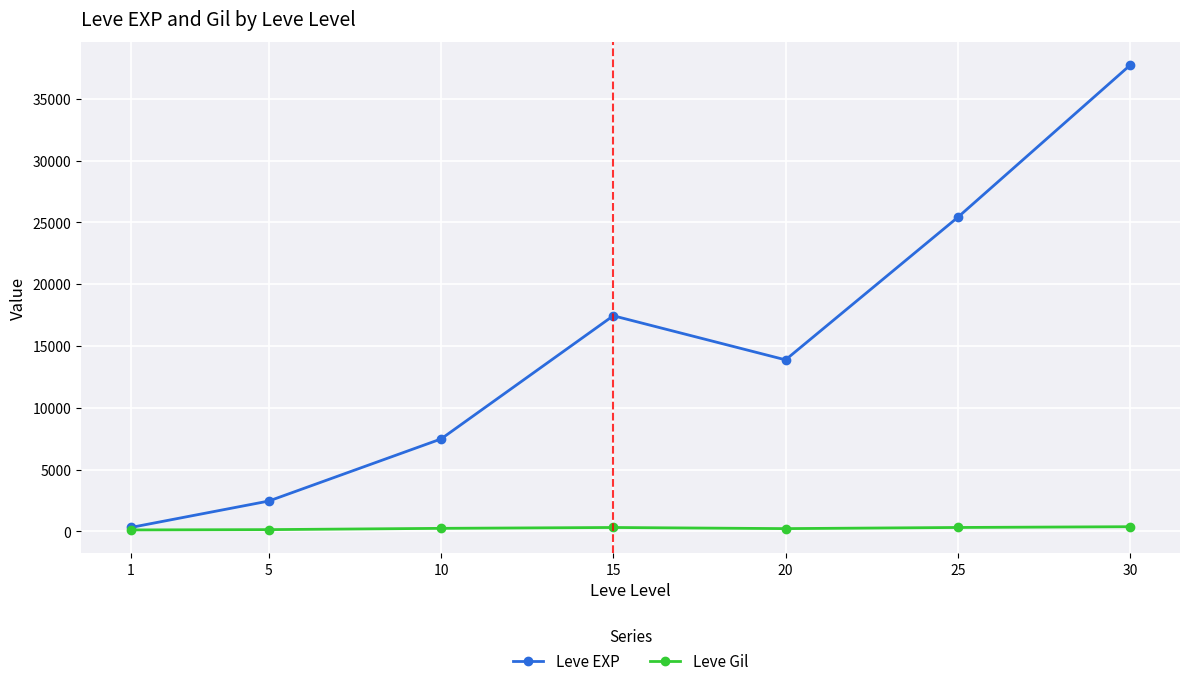

What is the average value of the Leve EXP series?

14955.7